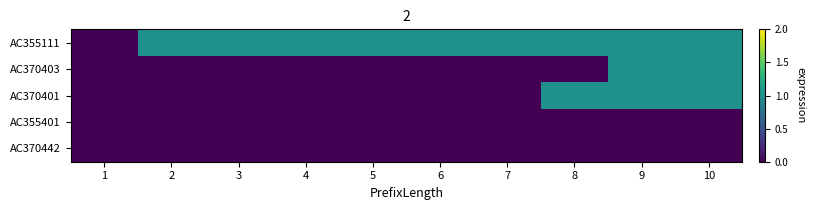

Reading right to left, transcribe all the data shown in this chart.

AC355111: 10=1	9=1	8=1	7=1	6=1	5=1	4=1	3=1	2=1	1=0
AC370403: 10=1	9=1	8=0	7=0	6=0	5=0	4=0	3=0	2=0	1=0
AC370401: 10=1	9=1	8=1	7=0	6=0	5=0	4=0	3=0	2=0	1=0
AC355401: 10=0	9=0	8=0	7=0	6=0	5=0	4=0	3=0	2=0	1=0
AC370442: 10=0	9=0	8=0	7=0	6=0	5=0	4=0	3=0	2=0	1=0